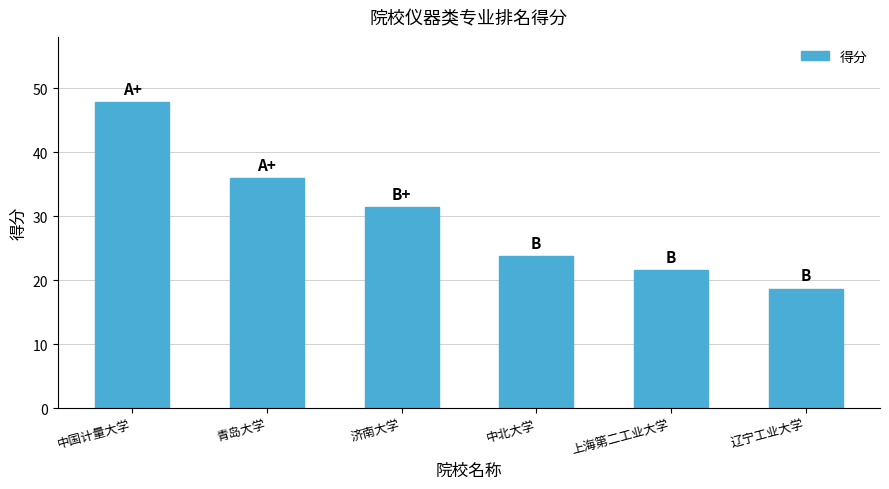

Is it true that the value at 上海第二工业大学 is 13.5?

False